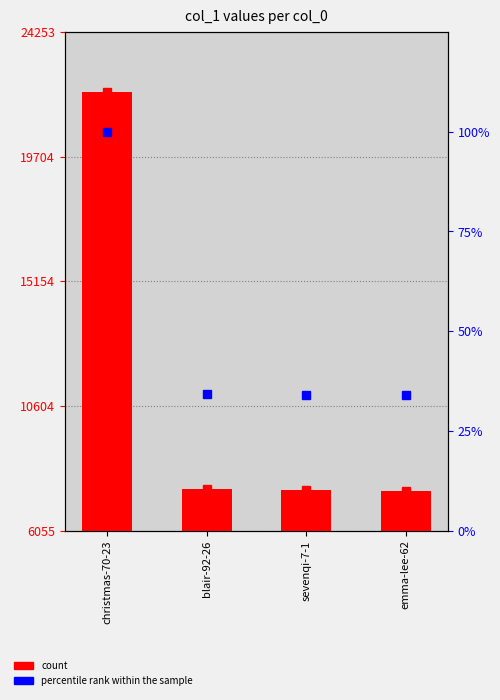

What is the label of the 4th bar from the right?

christmas-70-23